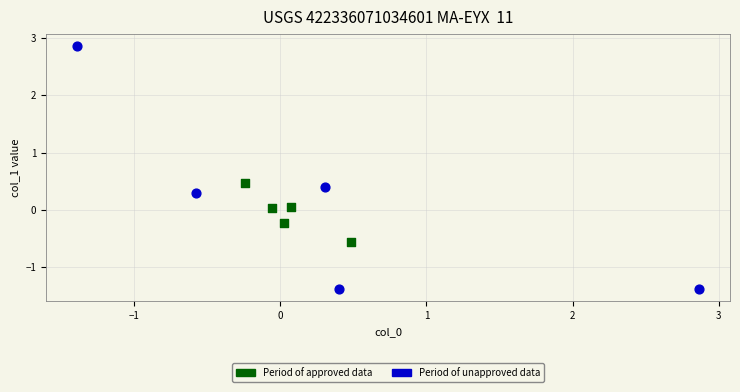

Which series reaches the maximum Y coordinate?

Period of unapproved data